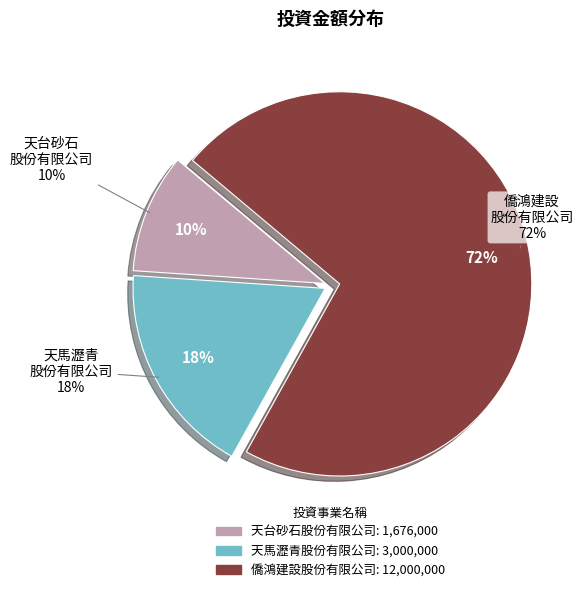

Is it true that 天台砂石股份有限公司 is 10% of the pie?

True